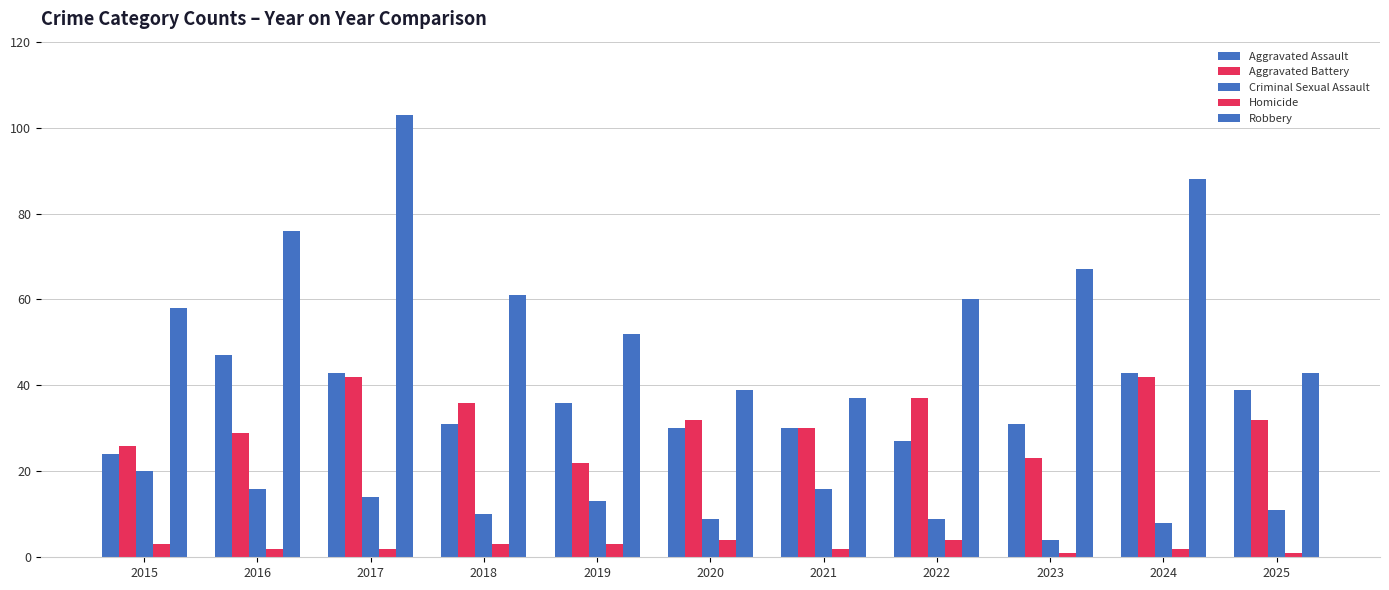

Is it true that Homicide equals 7 at 2022?

False